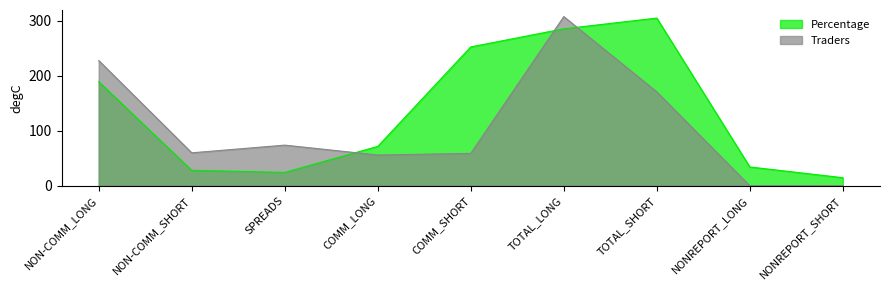

Reading left to right, list all the values displayed in this chart.

Percentage: NON-COMM_LONG=189.4	NON-COMM_SHORT=28.2	SPREADS=24.3	COMM_LONG=71.7	COMM_SHORT=252.8	TOTAL_LONG=285.8	TOTAL_SHORT=305.3	NONREPORT_LONG=34.2	NONREPORT_SHORT=14.7
Traders: NON-COMM_LONG=228.0	NON-COMM_SHORT=60.0	SPREADS=74.0	COMM_LONG=56.0	COMM_SHORT=59.0	TOTAL_LONG=308.0	TOTAL_SHORT=171.0	NONREPORT_LONG=0.0	NONREPORT_SHORT=0.0